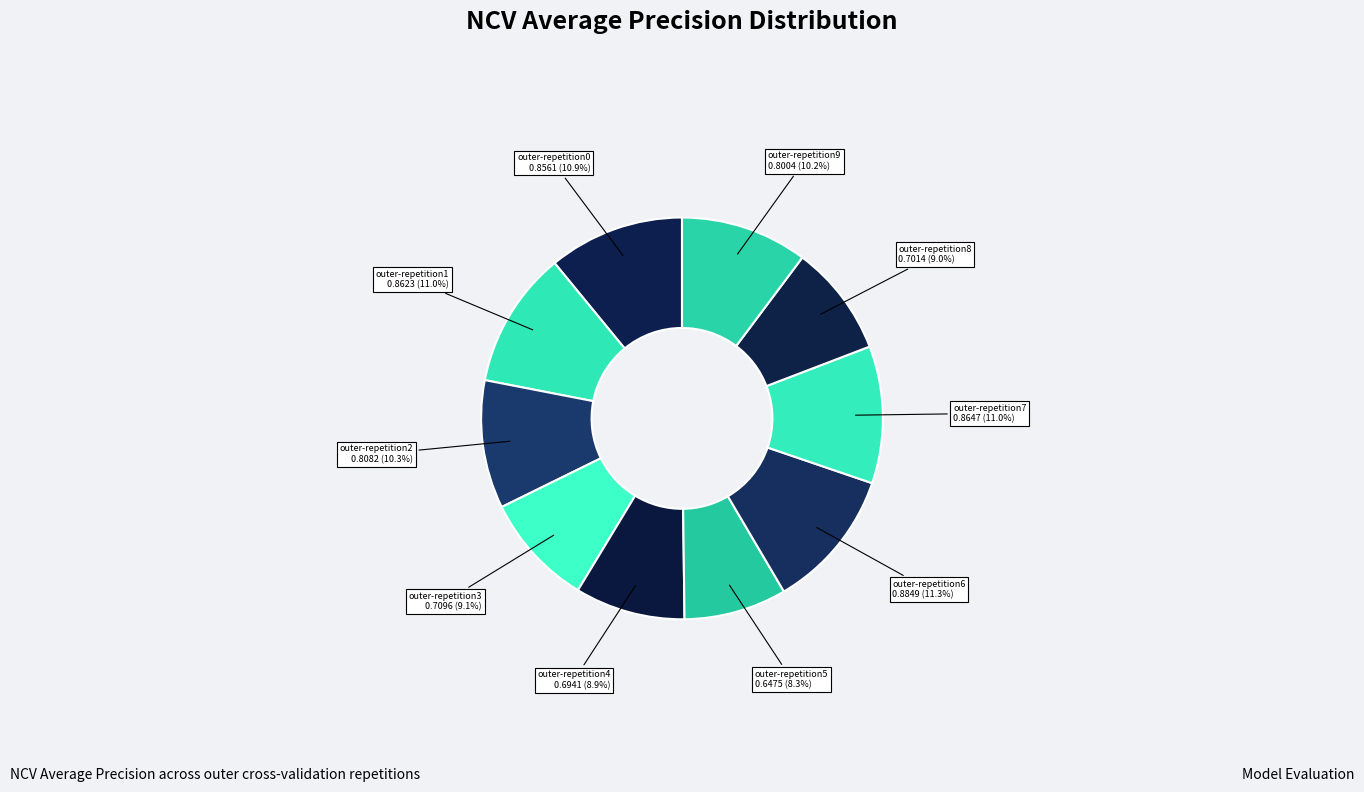

How many slices are in this pie chart?

10